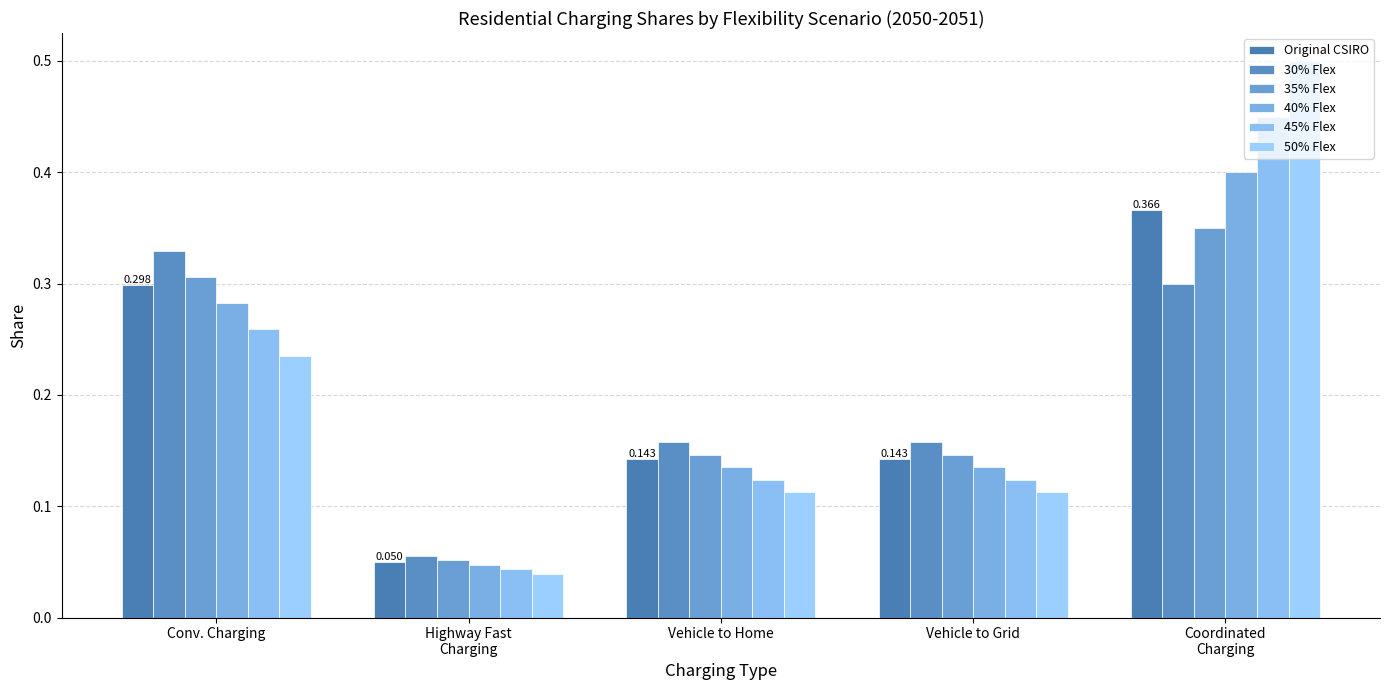

What are all the series names shown in the legend?

Original CSIRO, 30% Flex, 35% Flex, 40% Flex, 45% Flex, 50% Flex